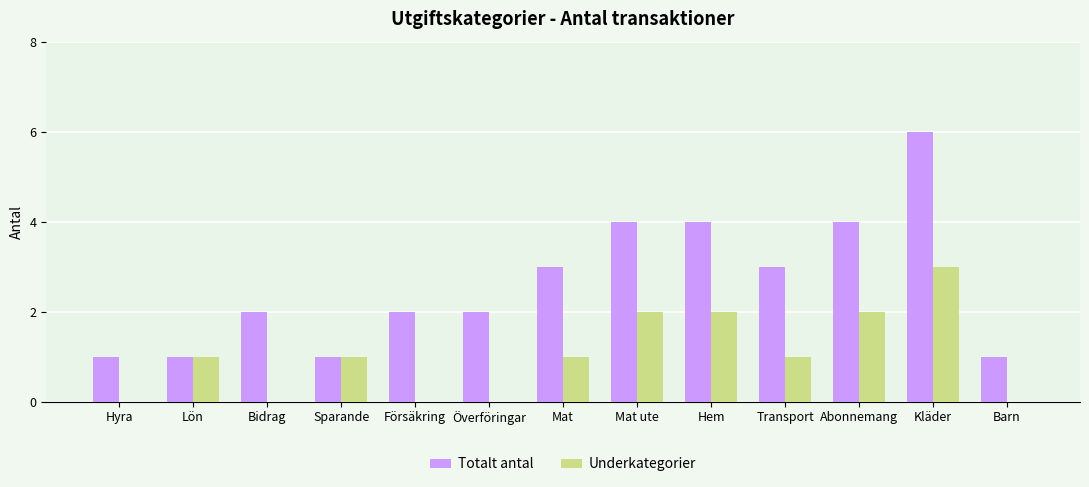

What is the sum of the Underkategorier values at Mat ute and Lön?

3